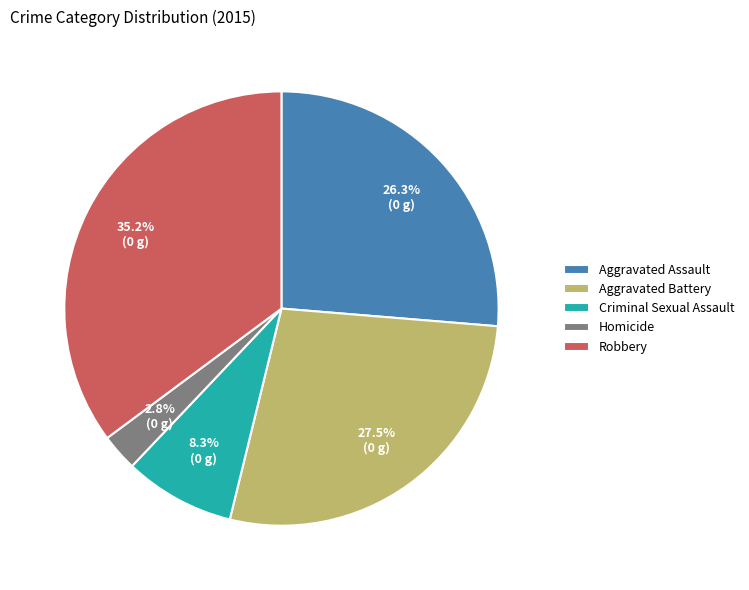

What percentage is the Aggravated Assault slice, to the nearest percent?

26%